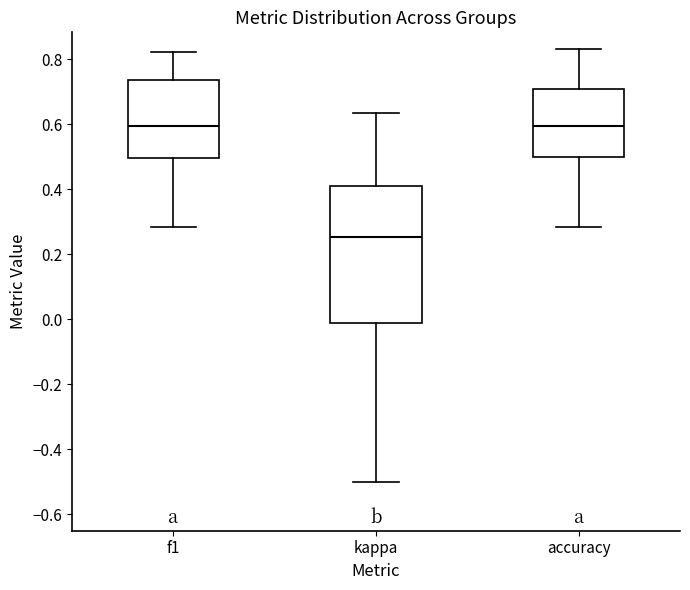

Reading left to right, transcribe this box plot: for each box, give where its median line is, the range the box spans, and where its two whiskers end, as read against the y-axis. The values are not printed on the chart, so give them approximately, as read against the axis.

f1: median 0.60, box 0.50 to 0.74, whiskers 0.28 to 0.82
kappa: median 0.26, box -0.02 to 0.42, whiskers -0.50 to 0.64
accuracy: median 0.60, box 0.50 to 0.70, whiskers 0.28 to 0.84